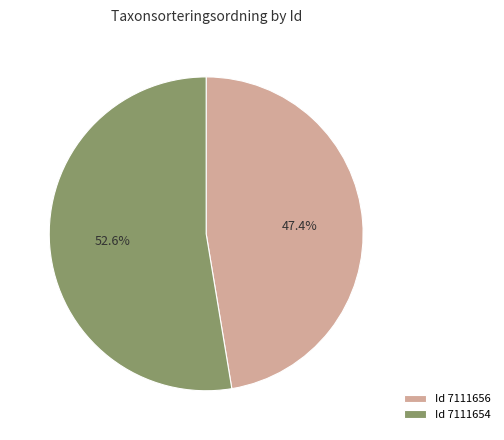

Which category has the biggest portion of the pie?

Id 7111654